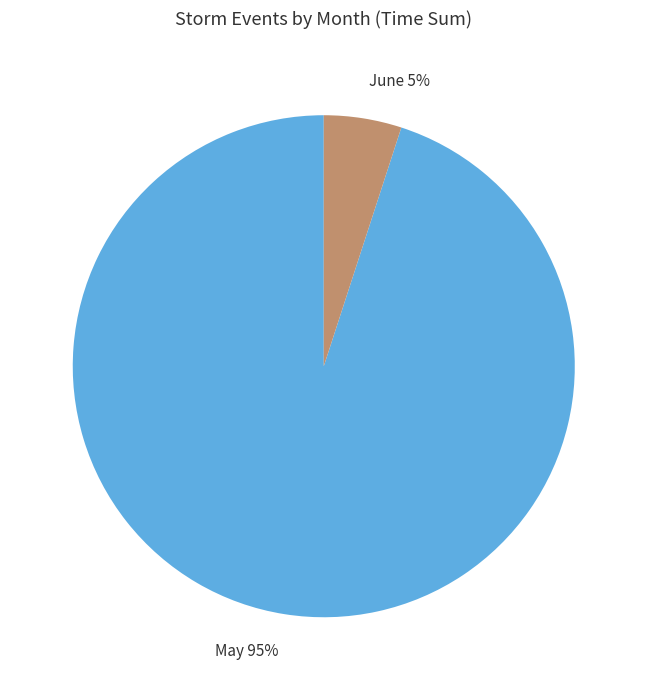

Which has a higher value, May 95% or June 5%?

May 95%